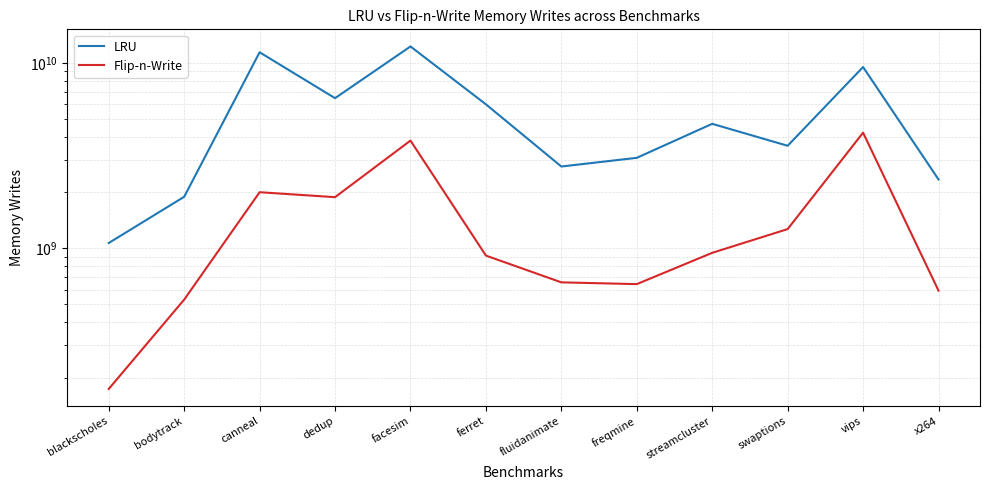

True or false: Flip-n-Write has a value of 591668954 at x264.

True